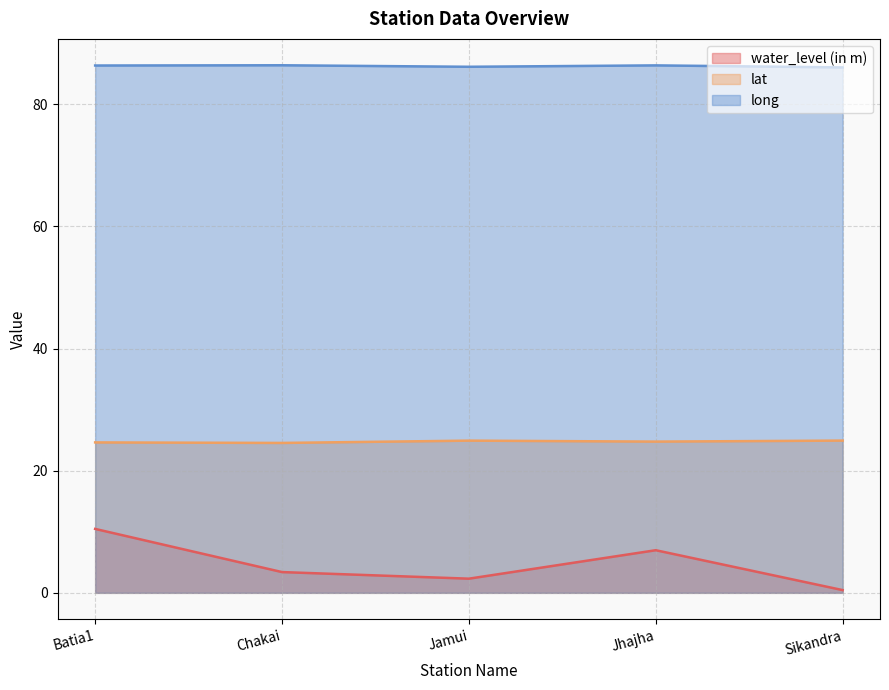

True or false: water_level (in m) and long intersect in this chart.

False